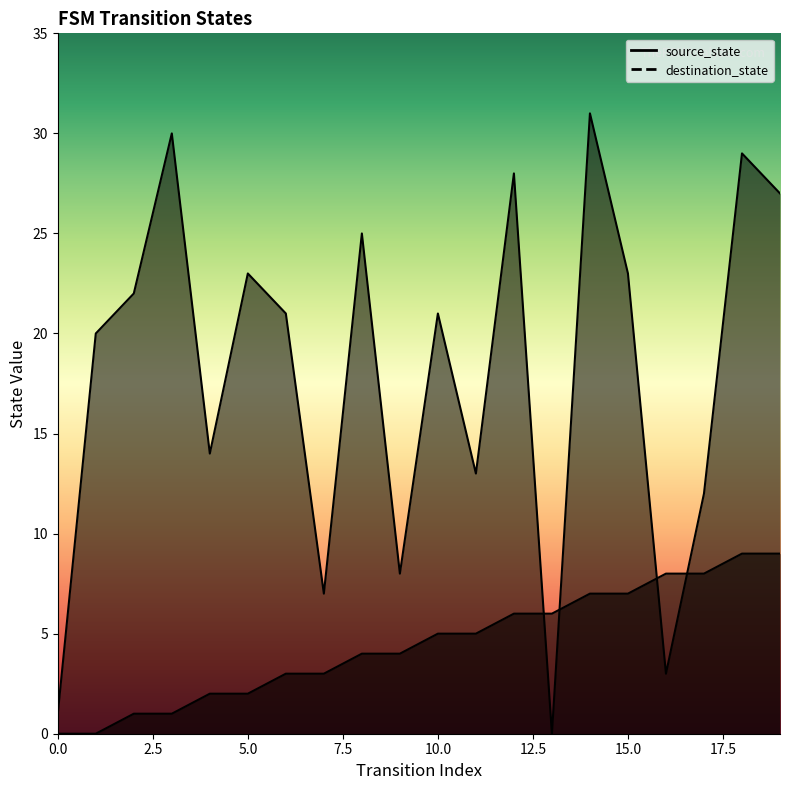

Read the destination_state value at 11.

13